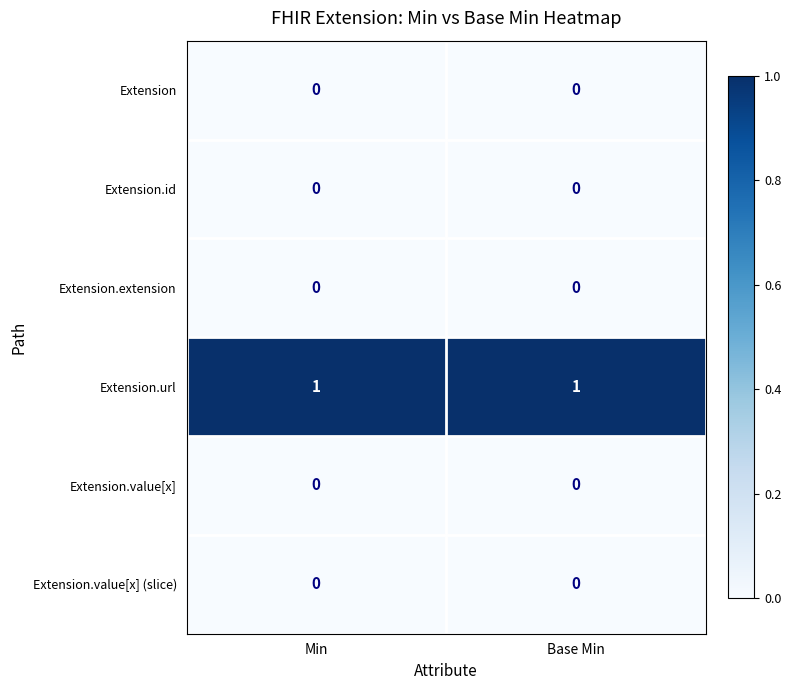

True or false: Extension has a value of 0 at Min.

True